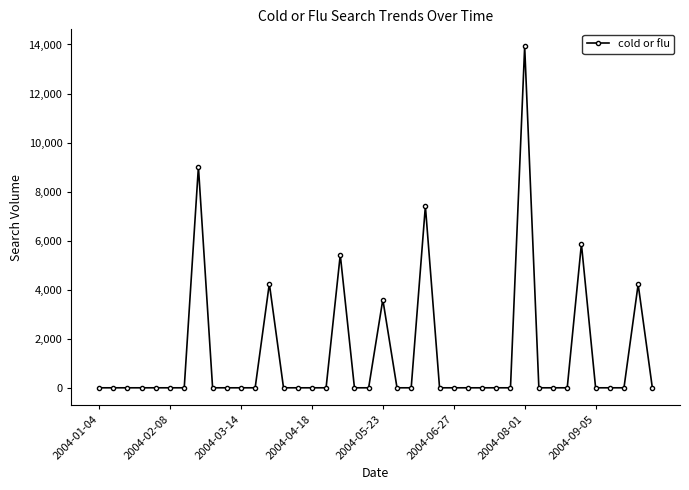

What is the maximum value shown in the chart?

13921.5